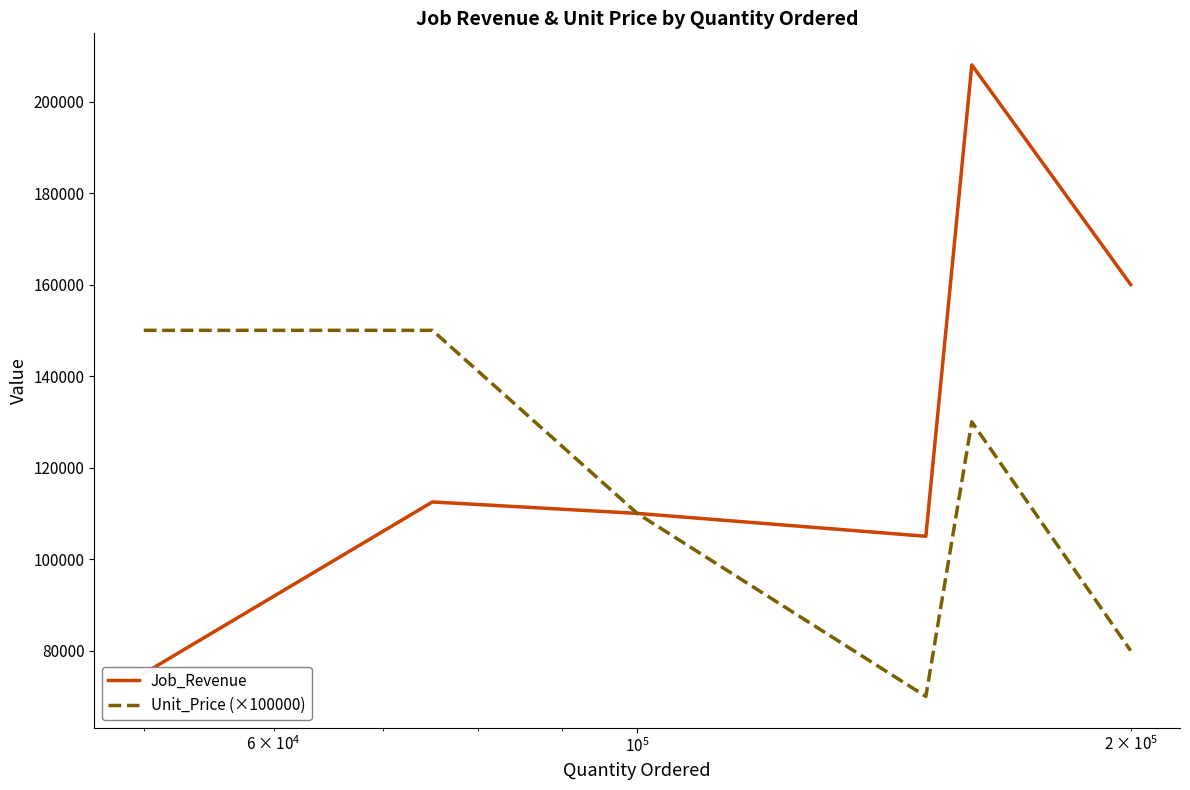

The value of Unit_Price (×100000) at $\mathdefault{10^{6}}$ is 197690.8. True or false?

False